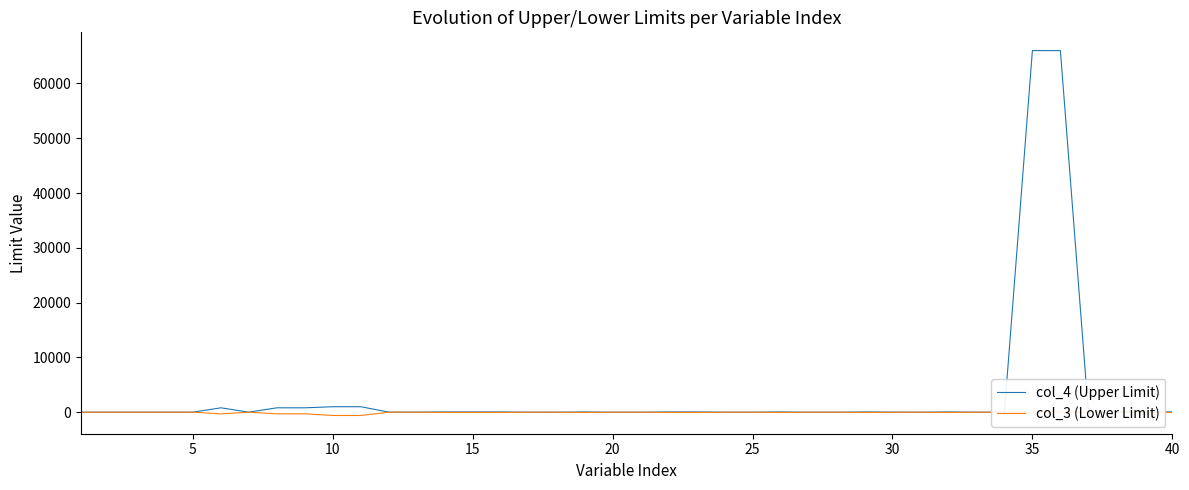

What is the maximum value for col_4 (Upper Limit)?

66000.0